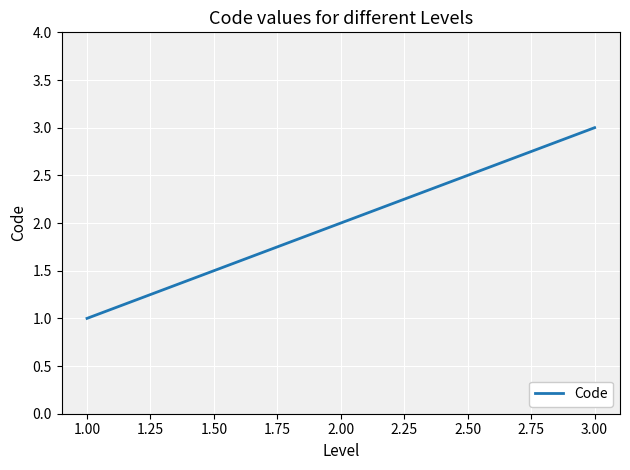

Which label corresponds to the smallest value in the chart?

1.00